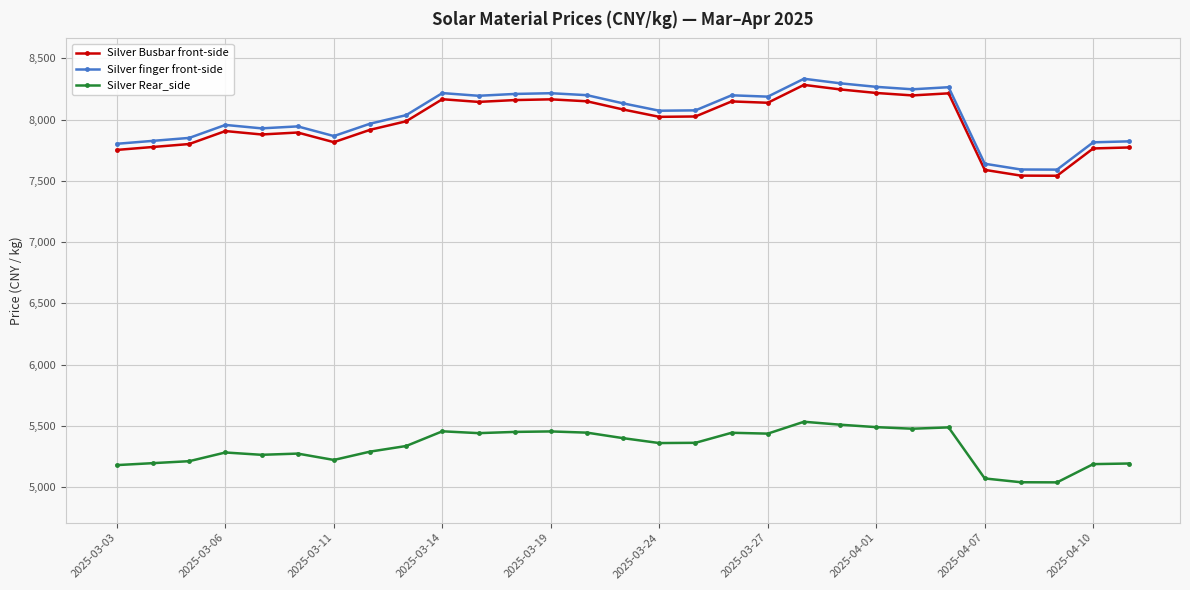

What is the average value of the Silver Busbar front-side series?

7976